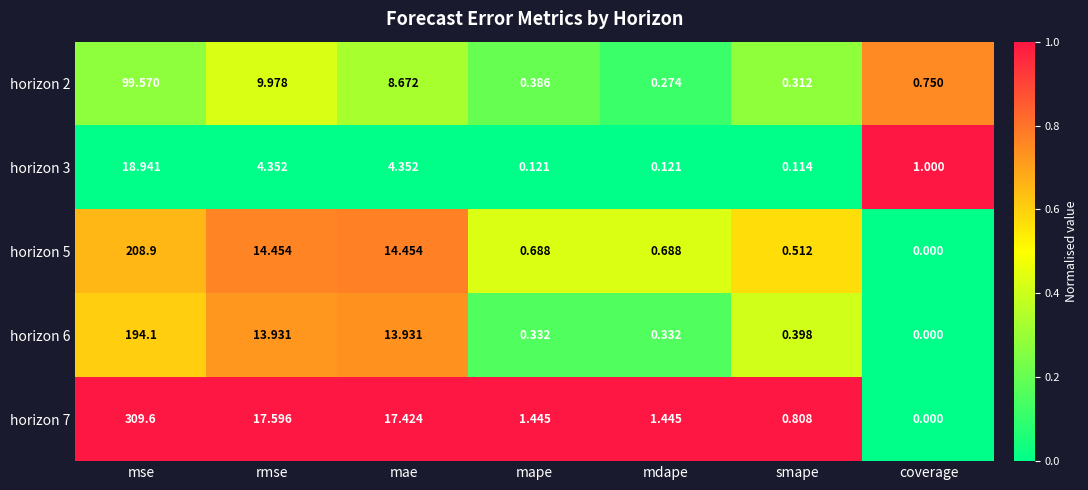

Which series has the widest spread of values?

horizon 7